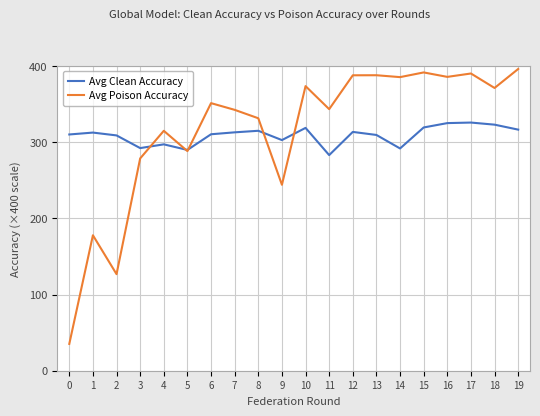

How many distinct data groups are displayed?

2